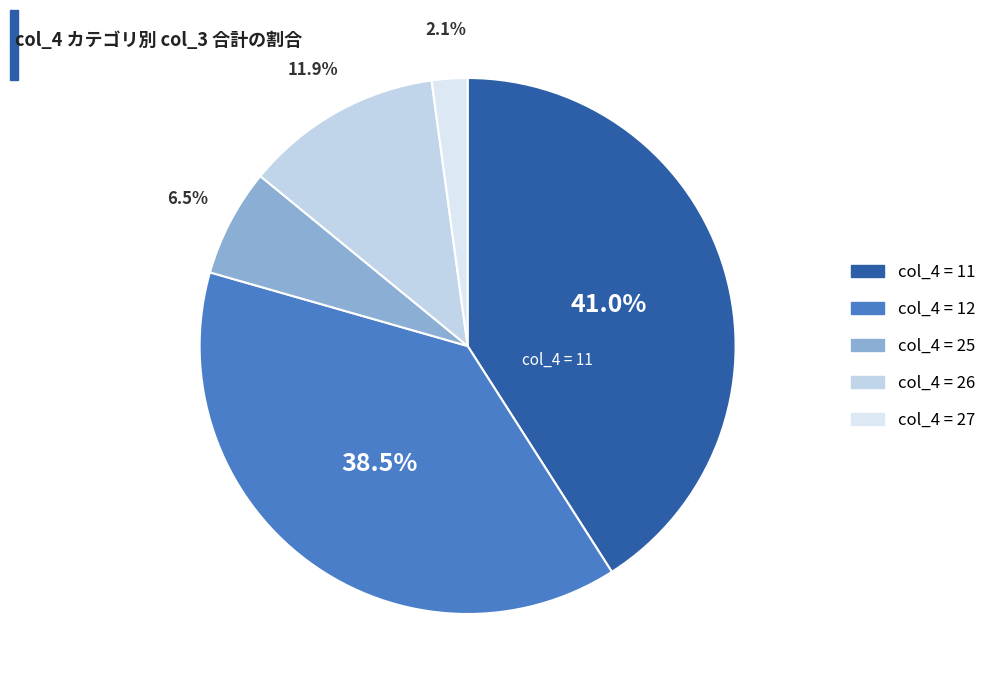

Which slice is the largest?

11